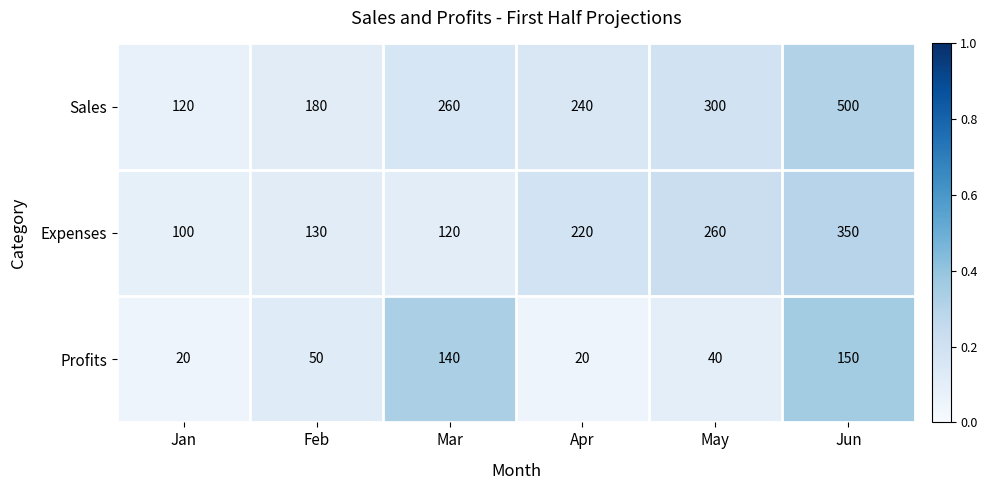

Which label corresponds to the largest value in the chart?

Jun